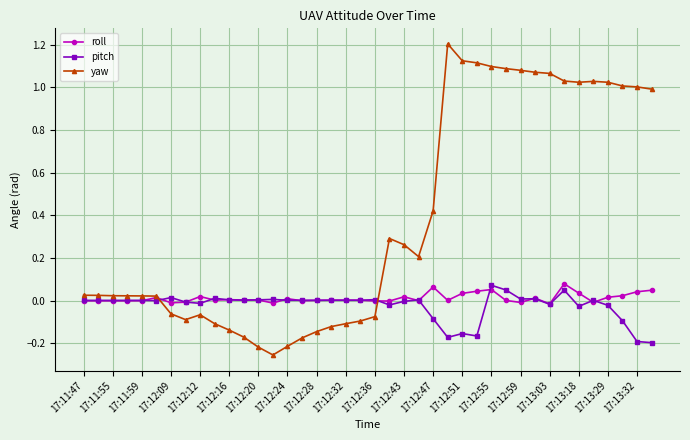

Which series has the largest range (max minus min)?

yaw